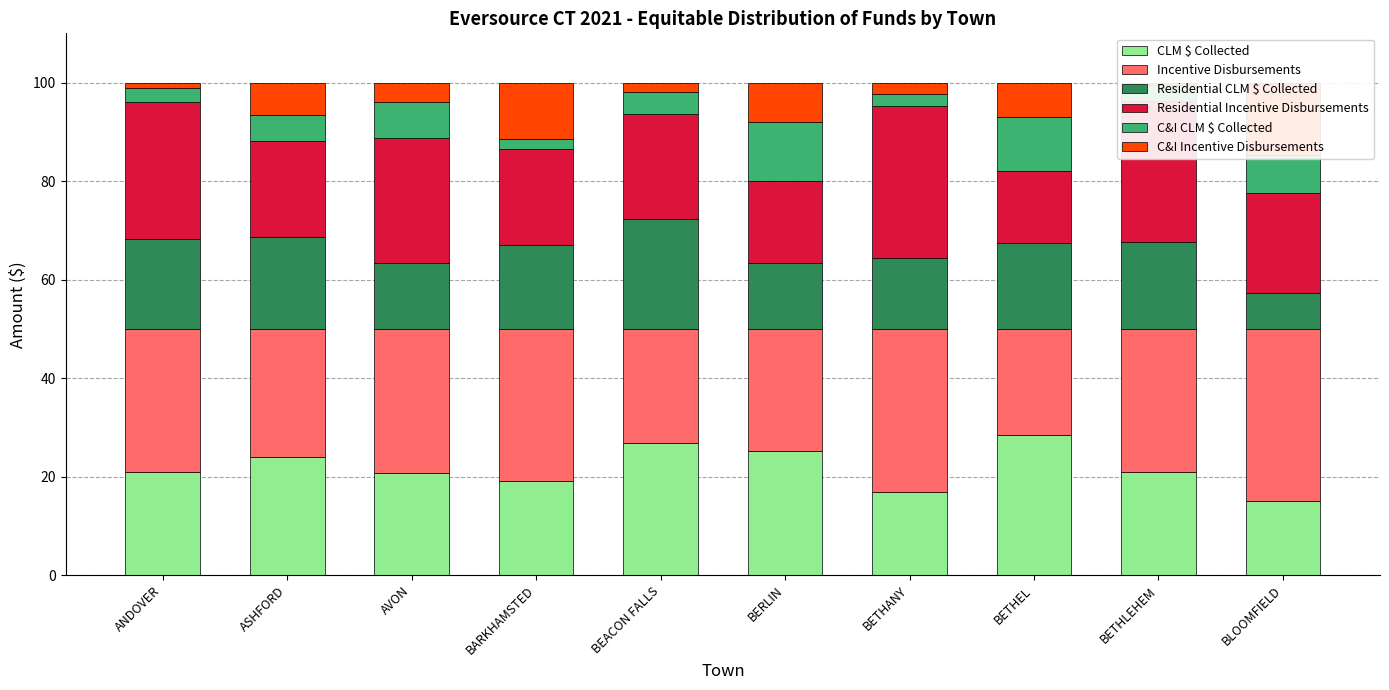

What is the difference between the highest and lowest values at BARKHAMSTED?

28.8